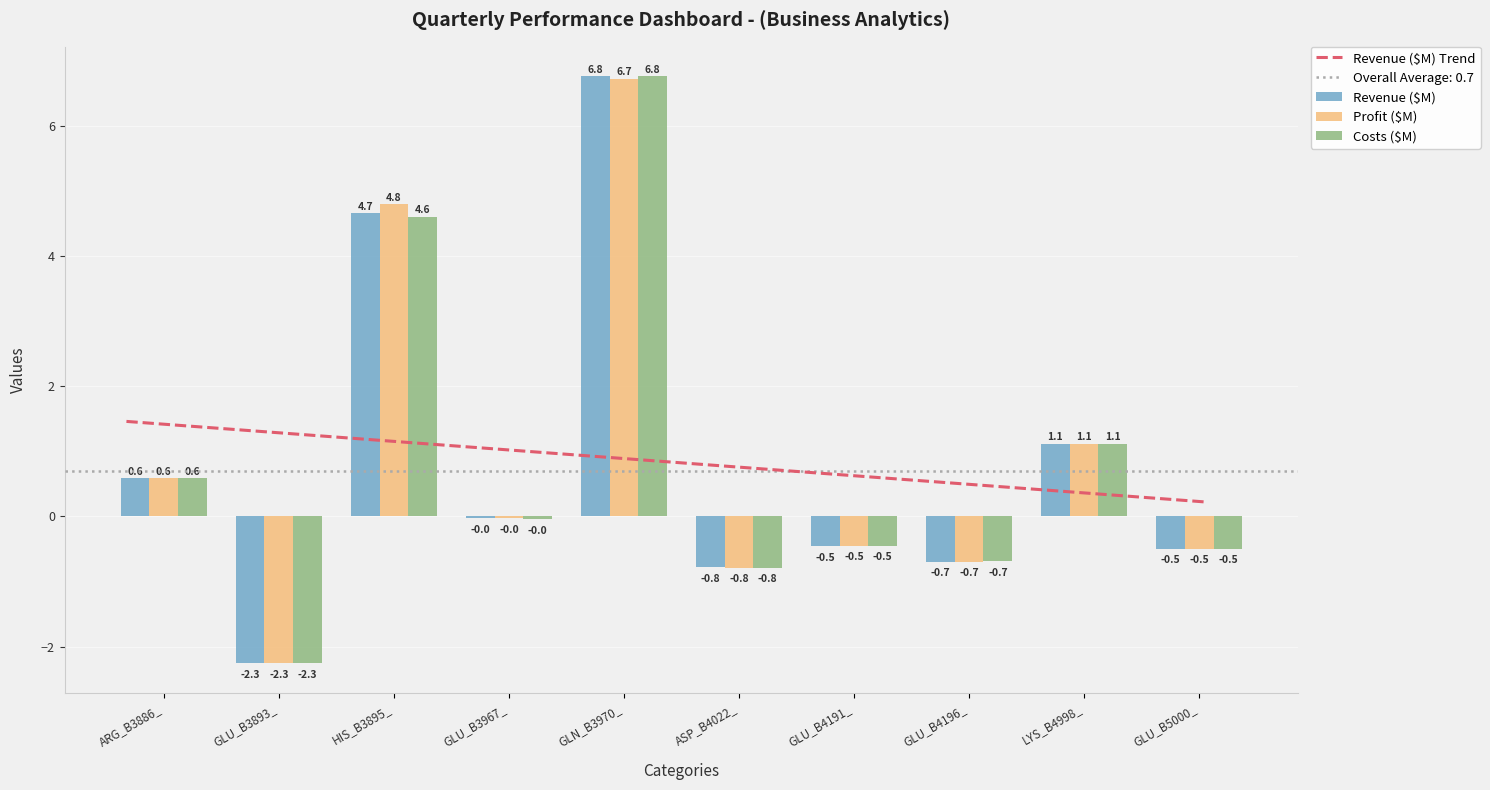

Read the Profit ($M) value at GLU_B4196_.

-0.7